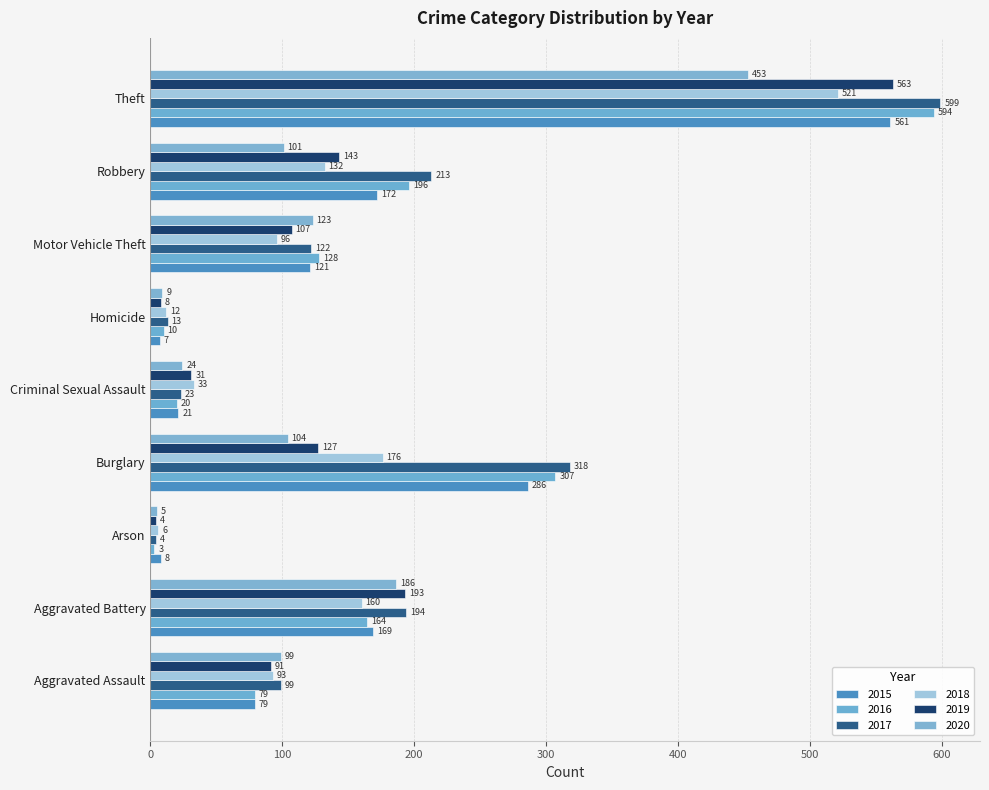

Rank the series by their maximum value, from highest to lowest.

2017, 2016, 2019, 2015, 2018, 2020